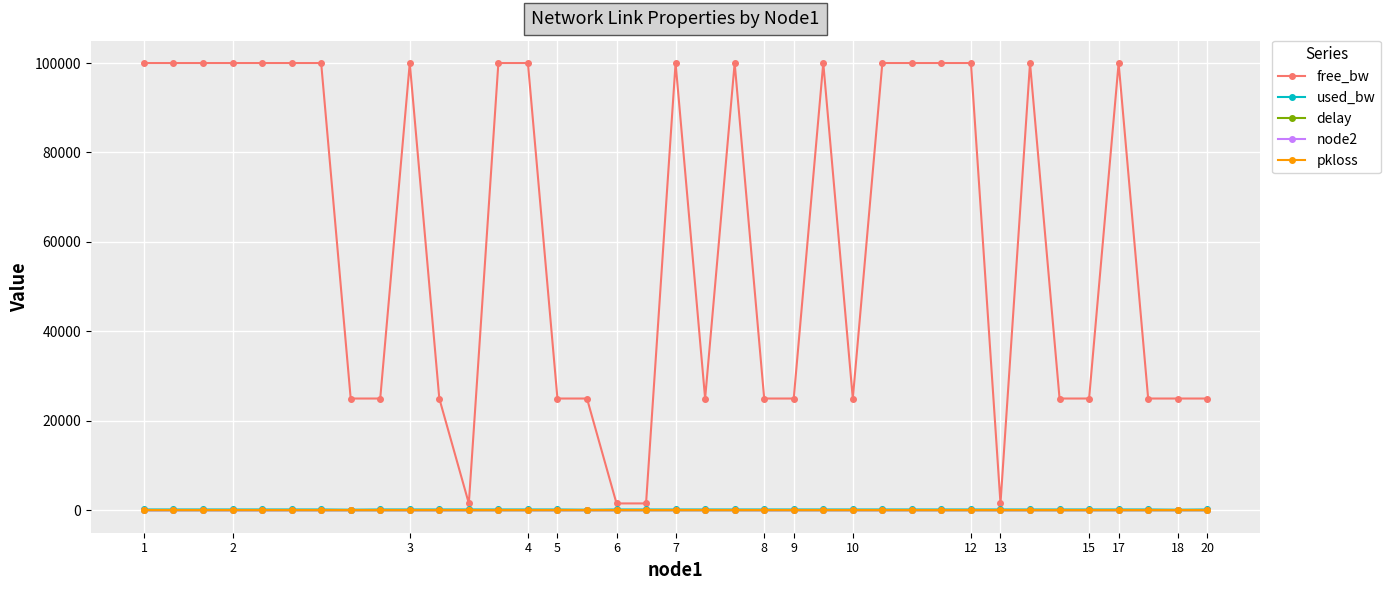

Which series has the largest total across all categories?

free_bw